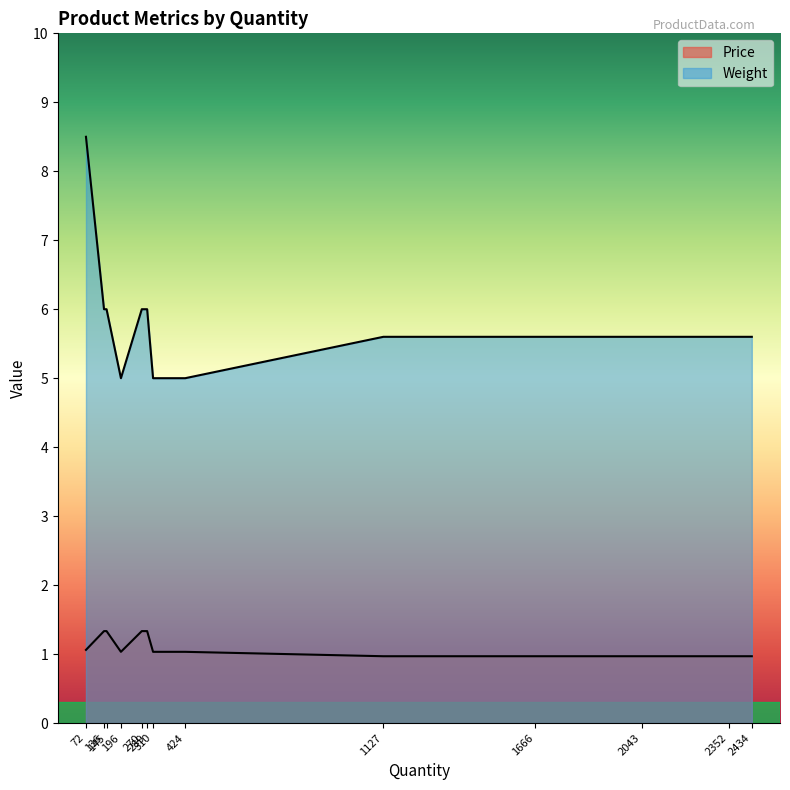

Reading left to right, extract all data points from this chart.

Price: 424=1.0	310=1.0	196=1.0	145=1.3	270=1.3	289=1.3	136=1.3	72=1.1	1666=1.0	1127=1.0	2352=1.0	2434=1.0	2043=1.0
Weight: 424=5.0	310=5.0	196=5.0	145=6.0	270=6.0	289=6.0	136=6.0	72=8.5	1666=5.6	1127=5.6	2352=5.6	2434=5.6	2043=5.6